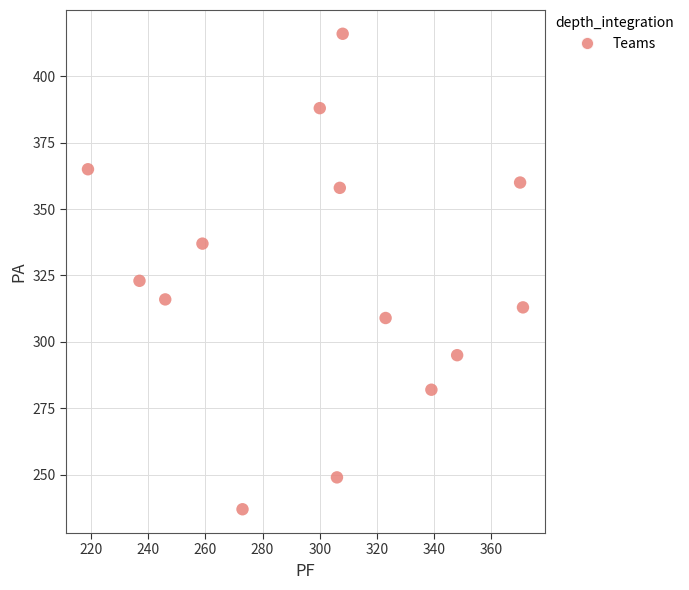

What Y value in the scatter plot is closest to 326?

323